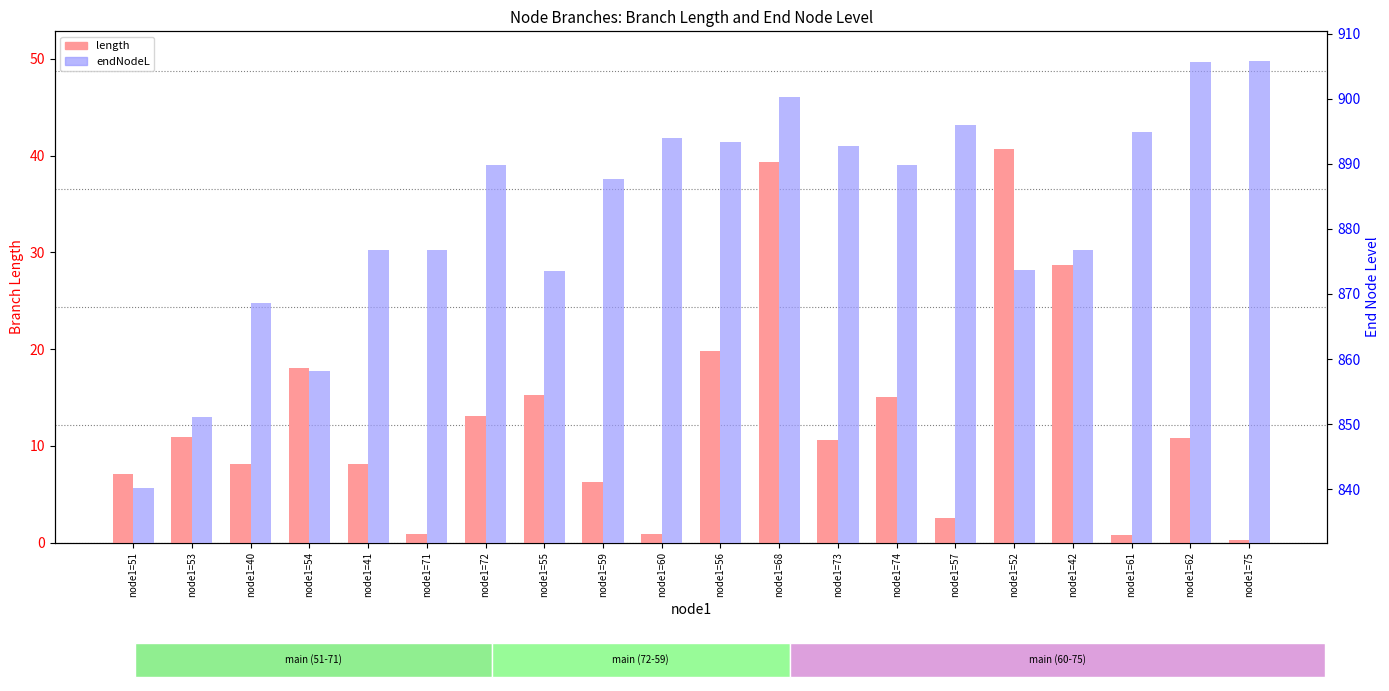

What is the minimum value for length?

0.2